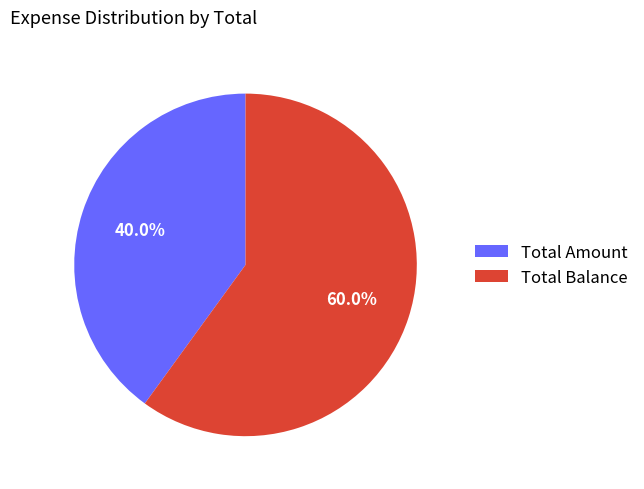

Is the sum of Total Balance and Total Amount greater than half?

Yes